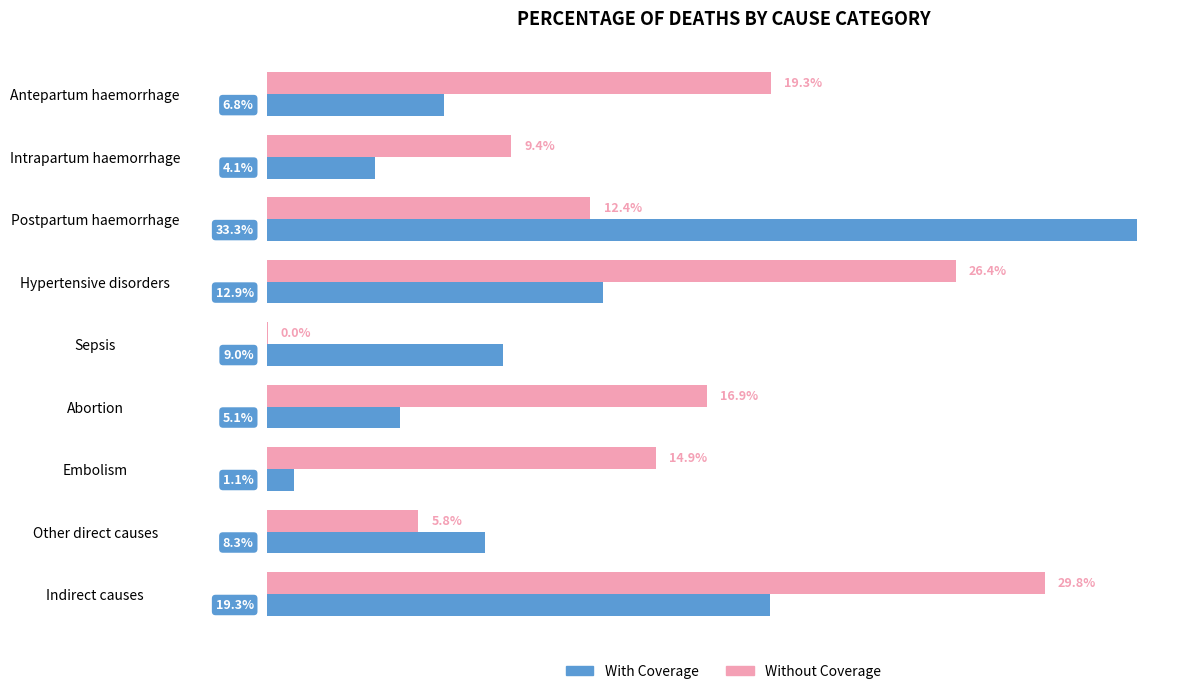

Which series has the largest total across all categories?

Without Coverage